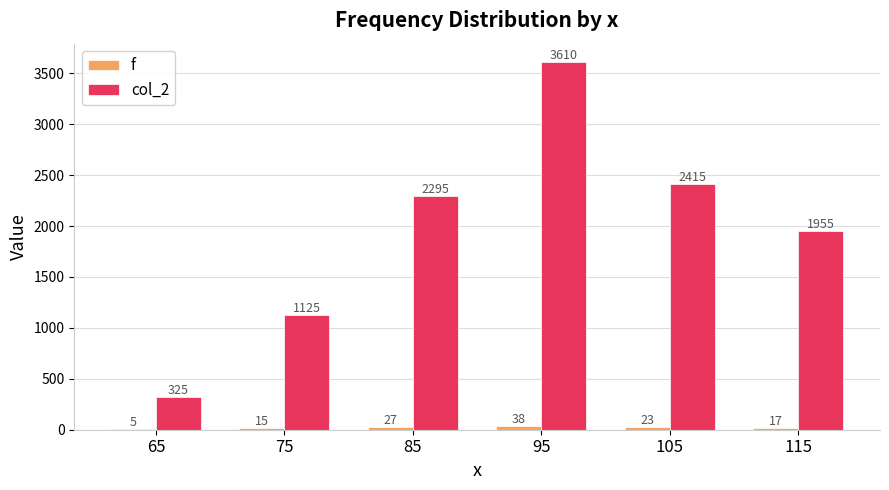

What is the highest value of the col_2 series?

3610